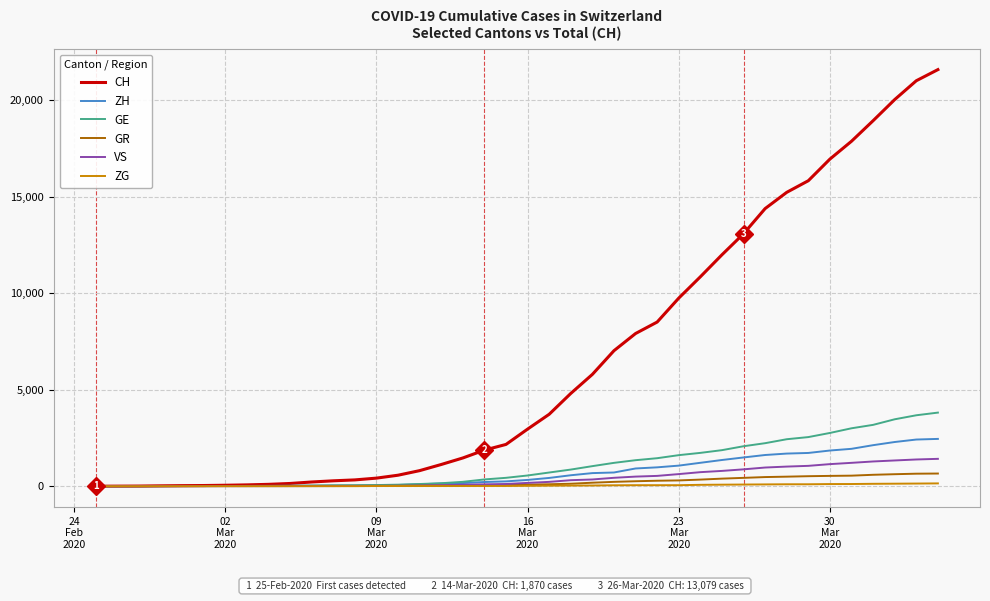

What is the greatest value displayed?

21580